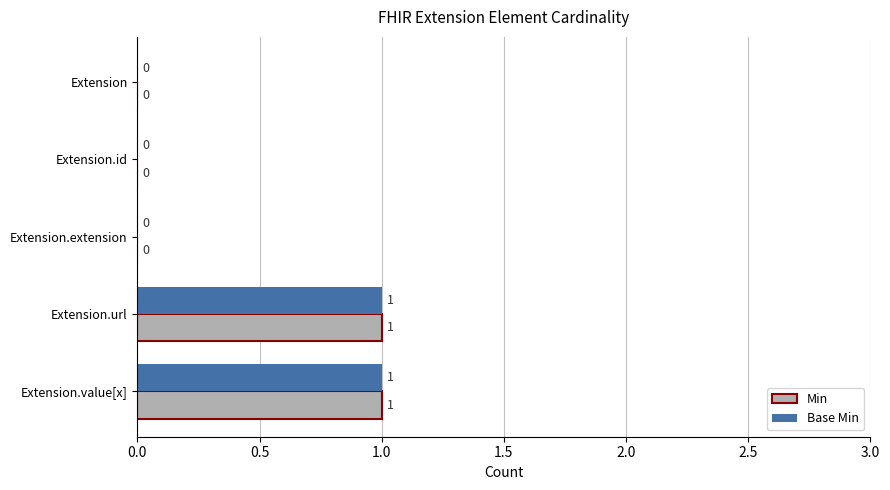

Is the value of Base Min at Extension.id greater than the value of Min at Extension.url?

No